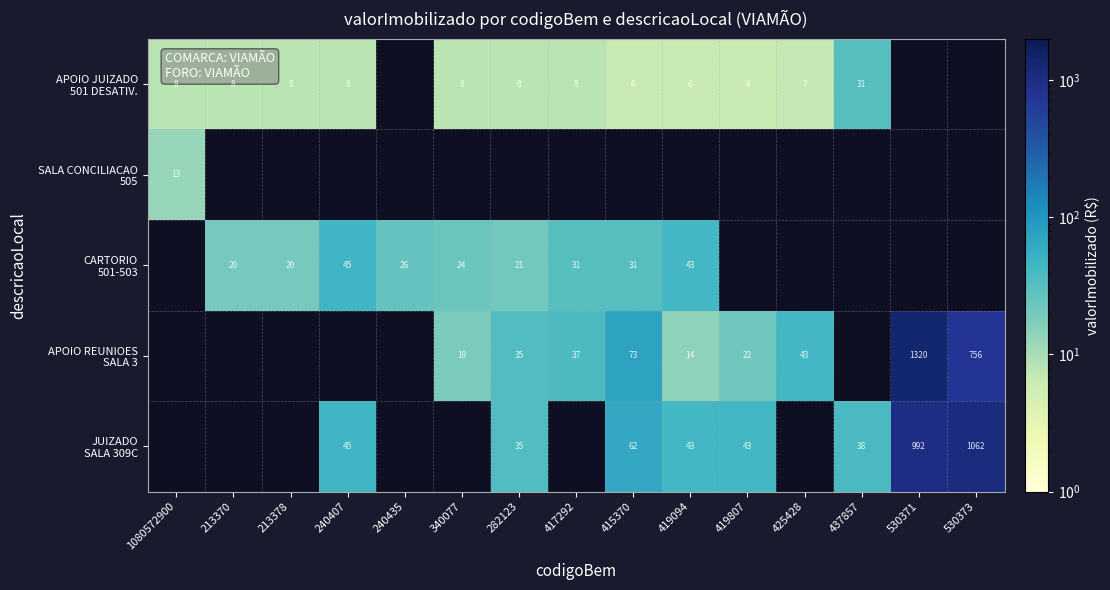

Rank the series by their average value, from lowest to highest.

APOIO JUIZADO 501 DESATIV., SALA CONCILIACAO 505, CARTORIO 501-503, APOIO REUNIOES SALA 3, JUIZADO SALA 309C